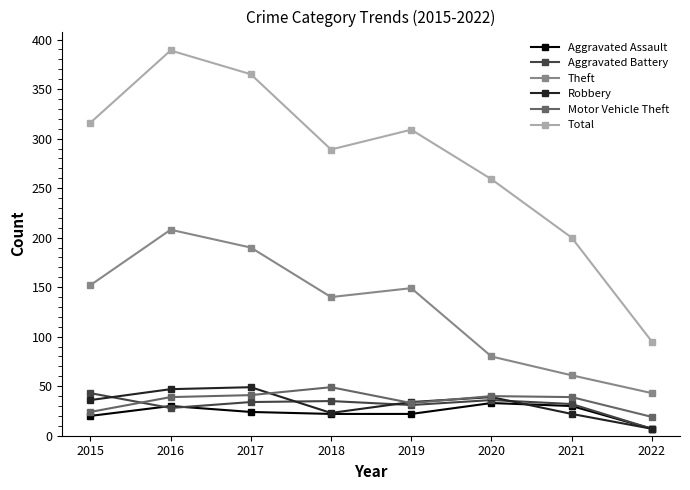

Rank the categories by Total value from highest to lowest.

2016, 2017, 2015, 2019, 2018, 2020, 2021, 2022